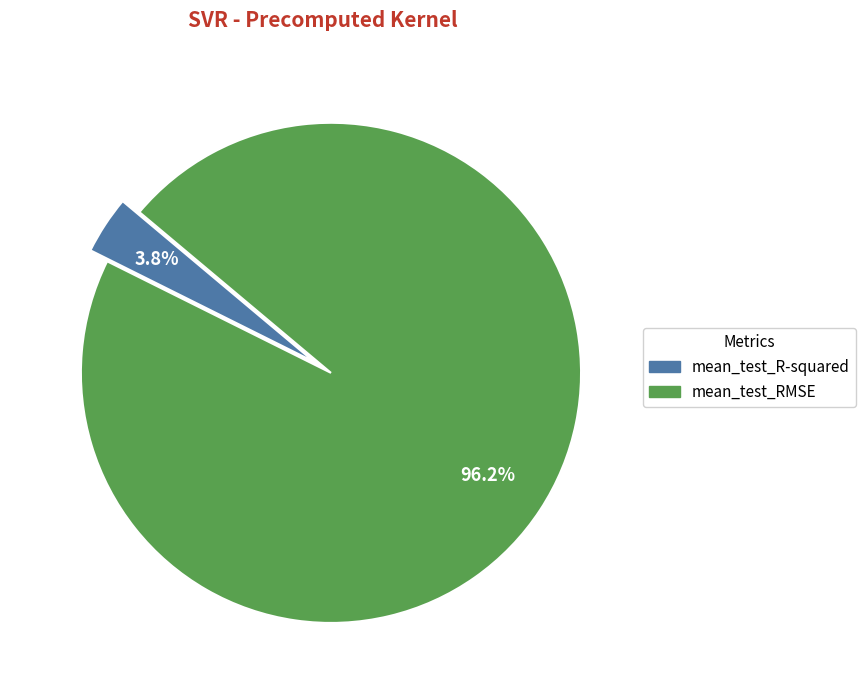

What is the smallest slice in the pie chart?

mean_test_R-squared